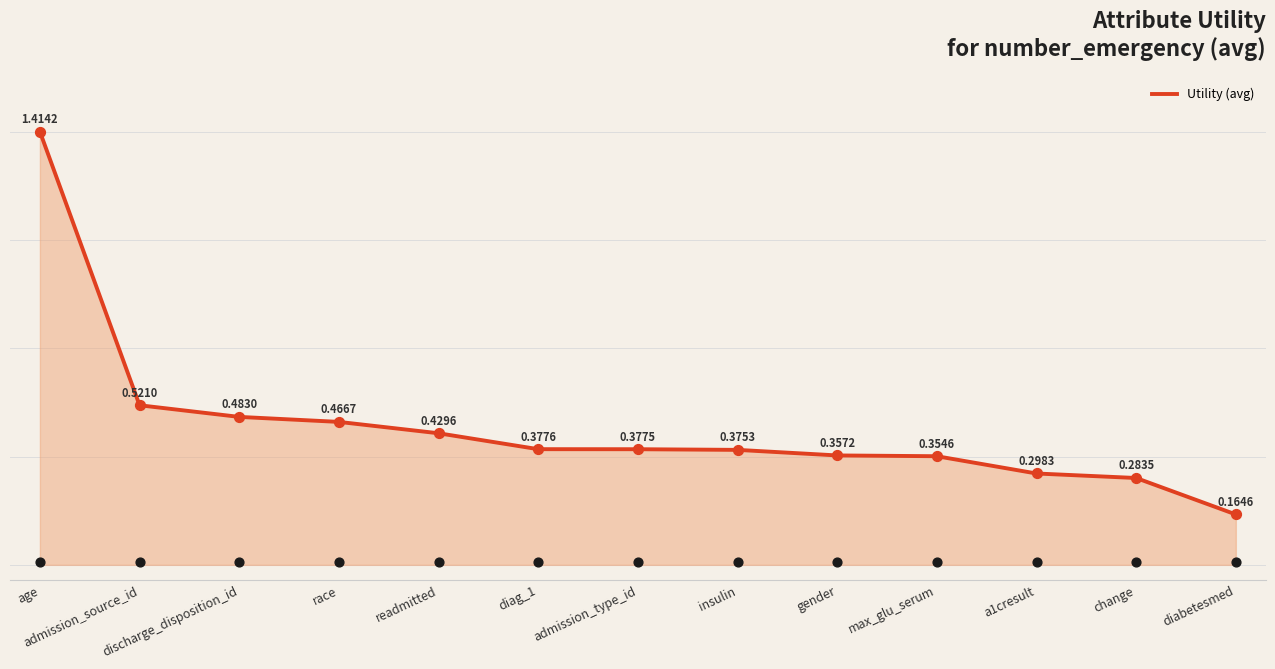

Which has a higher value, max_glu_serum or diabetesmed?

max_glu_serum